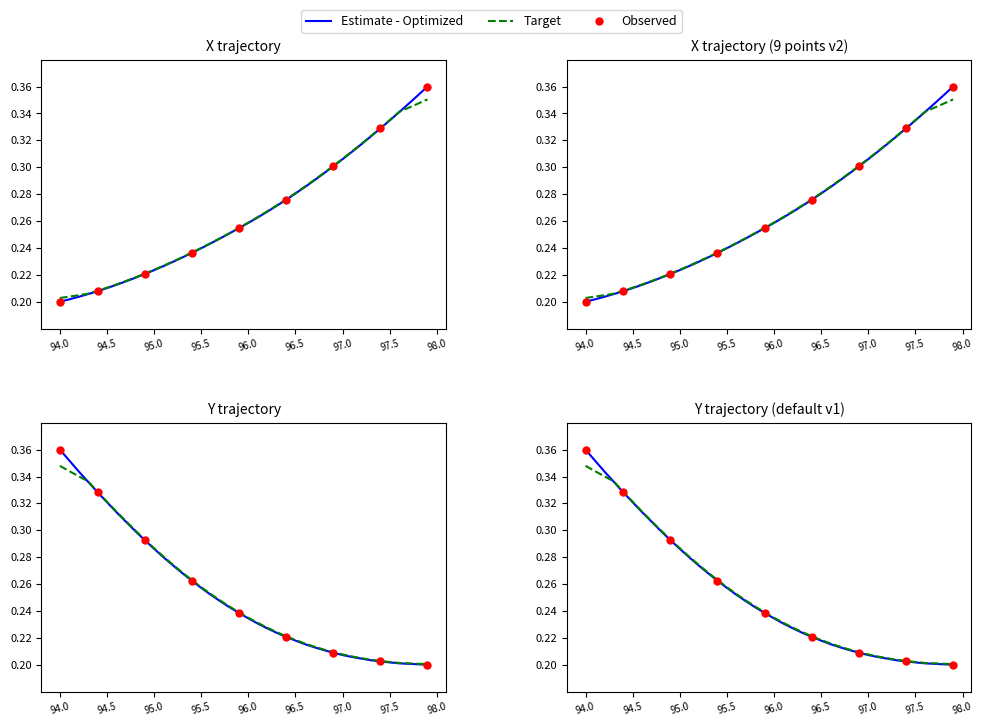

At how many categories does at least one series exceed 0?

40